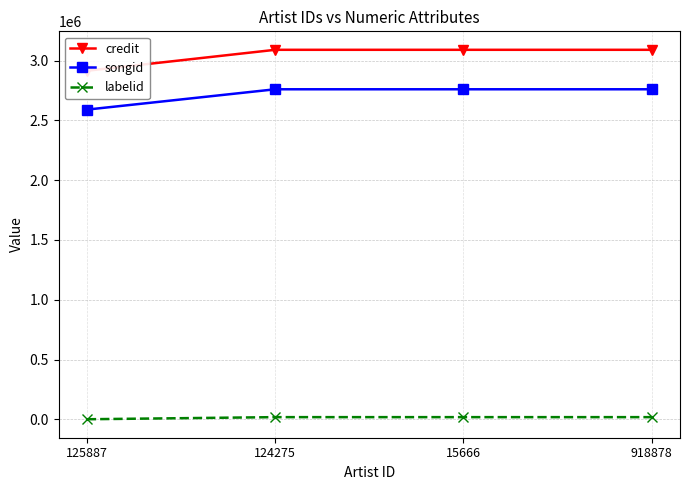

Reading right to left, list all the values displayed in this chart.

credit: 918878=3091022	15666=3091022	124275=3091022	125887=2915724
songid: 918878=2760792	15666=2760792	124275=2760792	125887=2590628
labelid: 918878=17896	15666=17896	124275=17896	125887=235